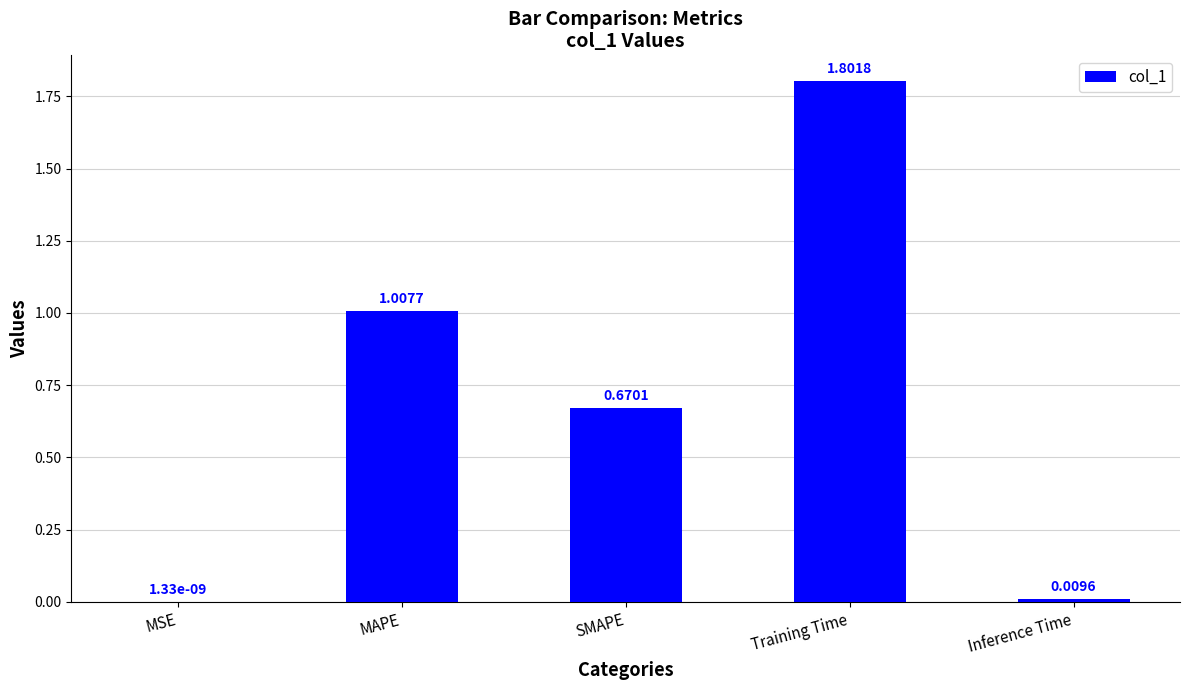

Which has a higher value, MAPE or Training Time?

Training Time